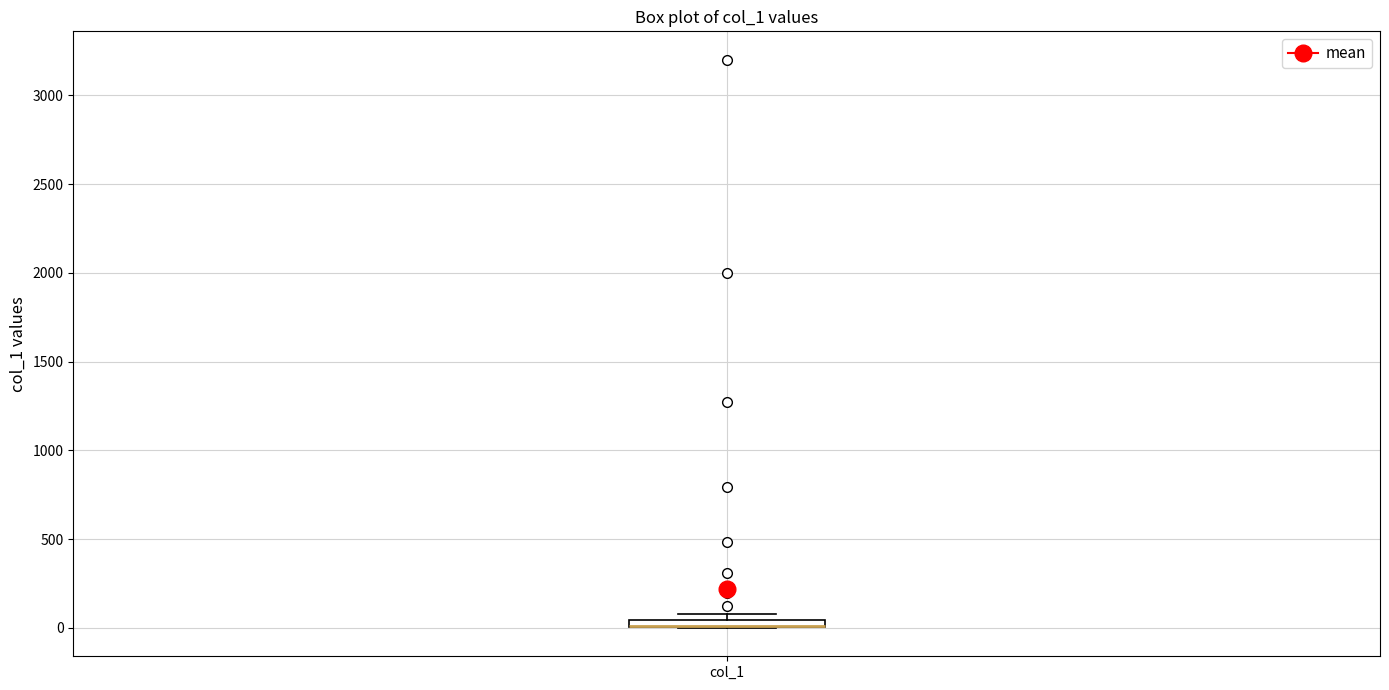

Where is the upper edge of the box for col_1 on the y-axis? The values are not printed on the chart, so give them approximately, as read against the axis.

50